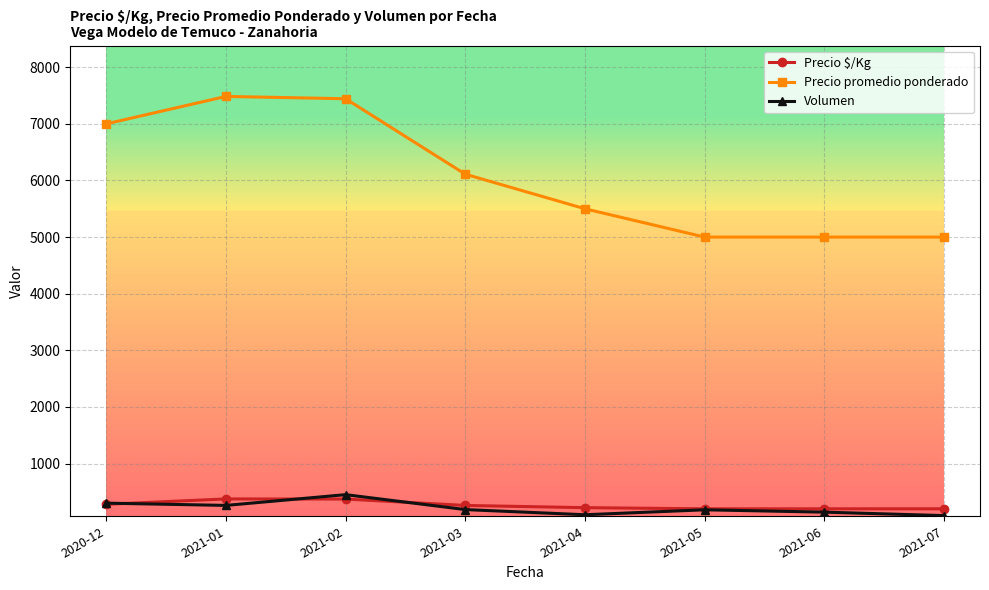

At which label does Volumen reach its peak?

2021-02